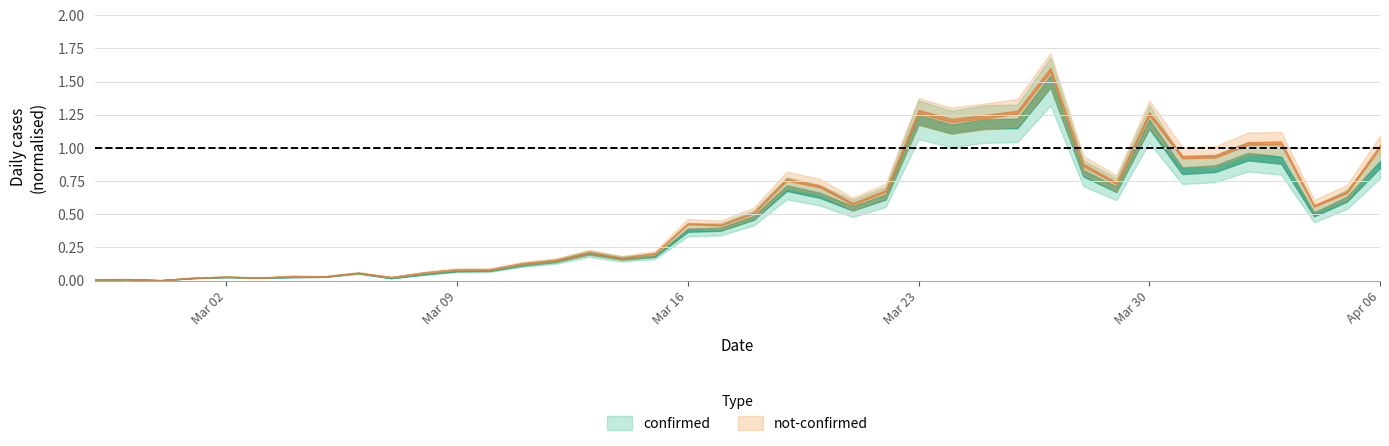

Between 18 and 29, which series saw the biggest shift?

confirmed